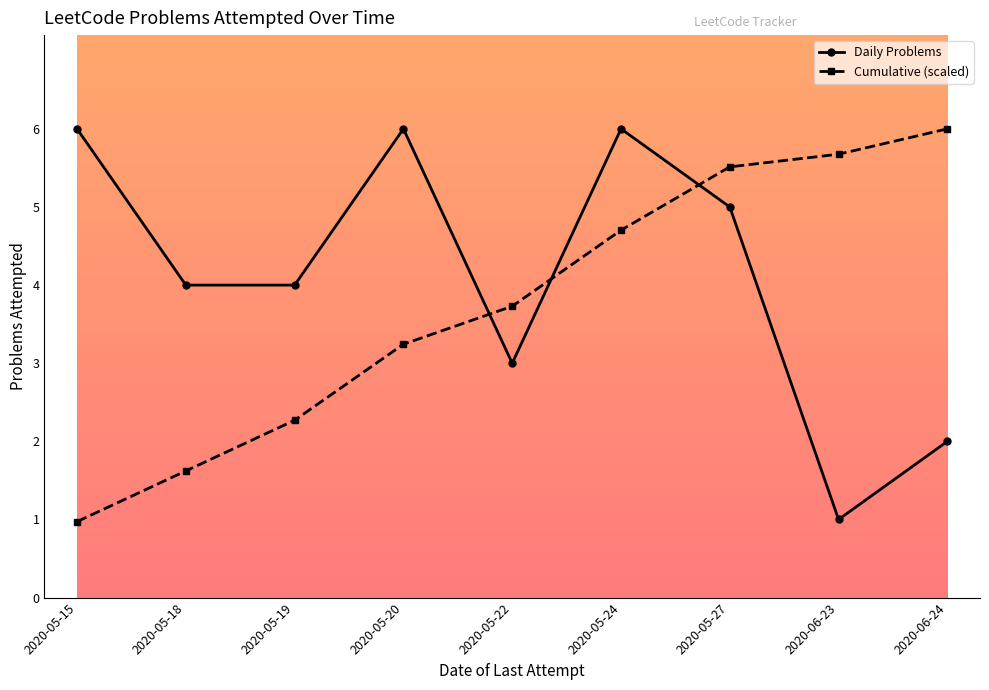

Is this an area chart (filled region under the line)?

No